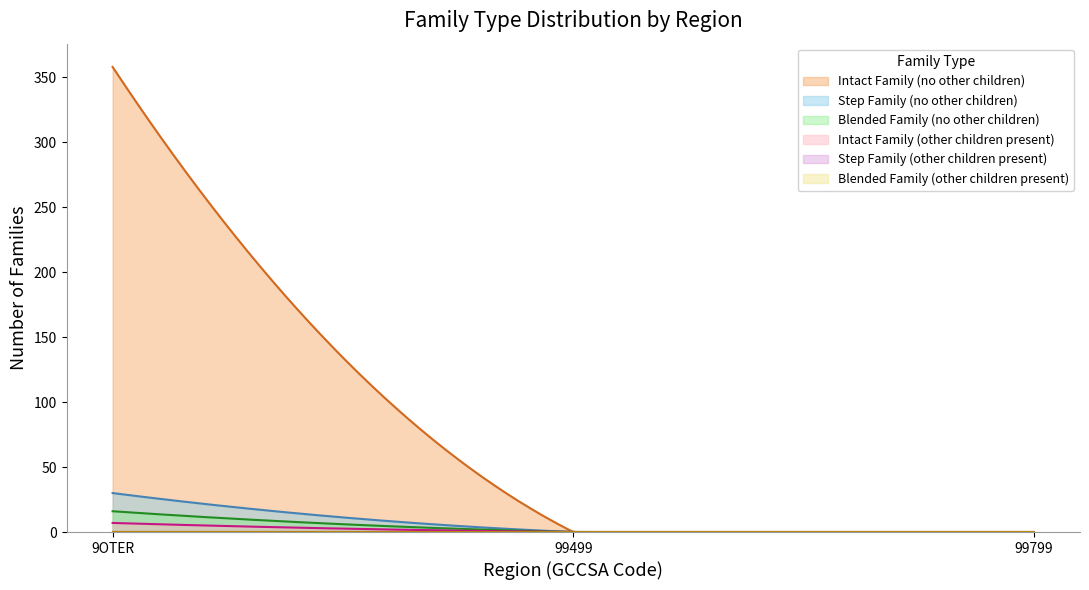

Reading right to left, what are all the values shown in this chart?

Intact Family (no other children): 99799=0	99499=0	9OTER=358
Step Family (no other children): 99799=0	99499=0	9OTER=30
Blended Family (no other children): 99799=0	99499=0	9OTER=16
Intact Family (other children present): 99799=0	99499=0	9OTER=7
Step Family (other children present): 99799=0	99499=0	9OTER=0
Blended Family (other children present): 99799=0	99499=0	9OTER=0